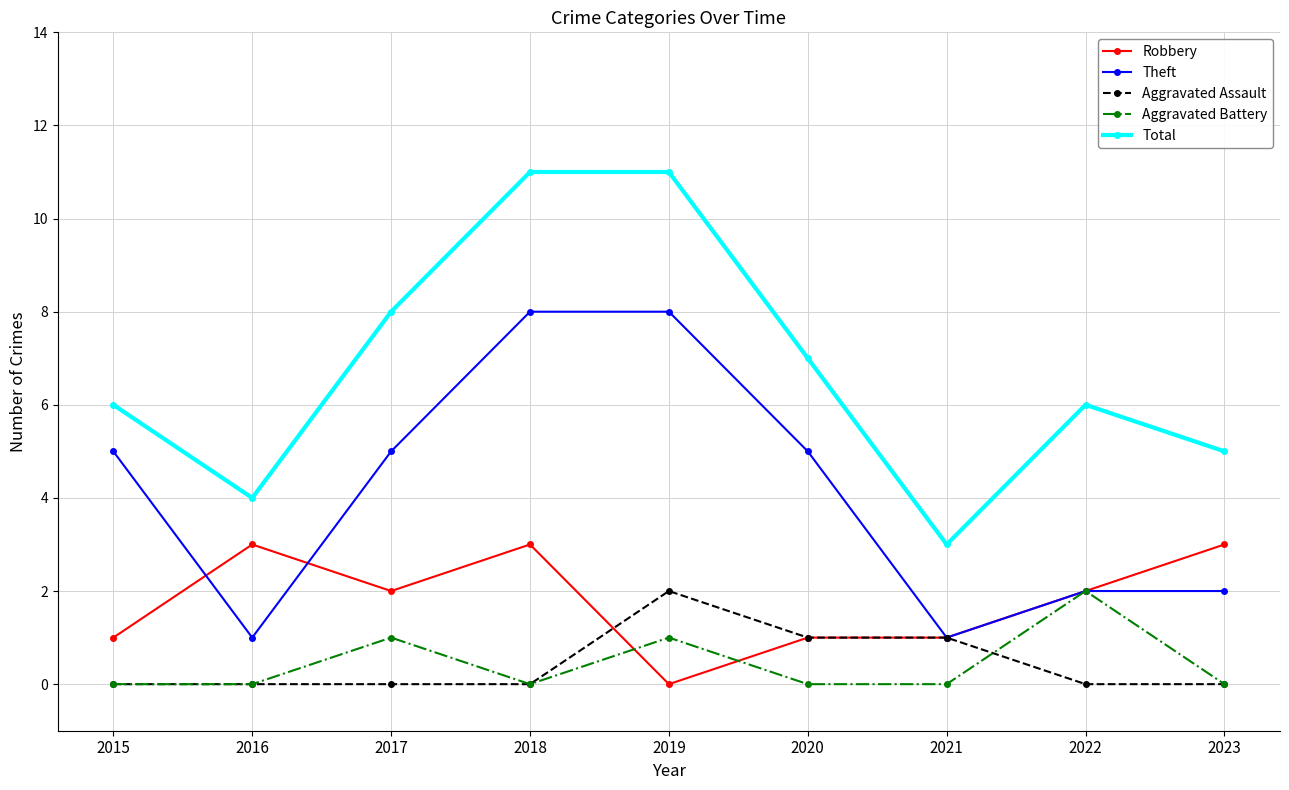

Reading left to right, transcribe all the data shown in this chart.

Robbery: 2015=1	2016=3	2017=2	2018=3	2019=0	2020=1	2021=1	2022=2	2023=3
Theft: 2015=5	2016=1	2017=5	2018=8	2019=8	2020=5	2021=1	2022=2	2023=2
Aggravated Assault: 2015=0	2016=0	2017=0	2018=0	2019=2	2020=1	2021=1	2022=0	2023=0
Aggravated Battery: 2015=0	2016=0	2017=1	2018=0	2019=1	2020=0	2021=0	2022=2	2023=0
Total: 2015=6	2016=4	2017=8	2018=11	2019=11	2020=7	2021=3	2022=6	2023=5